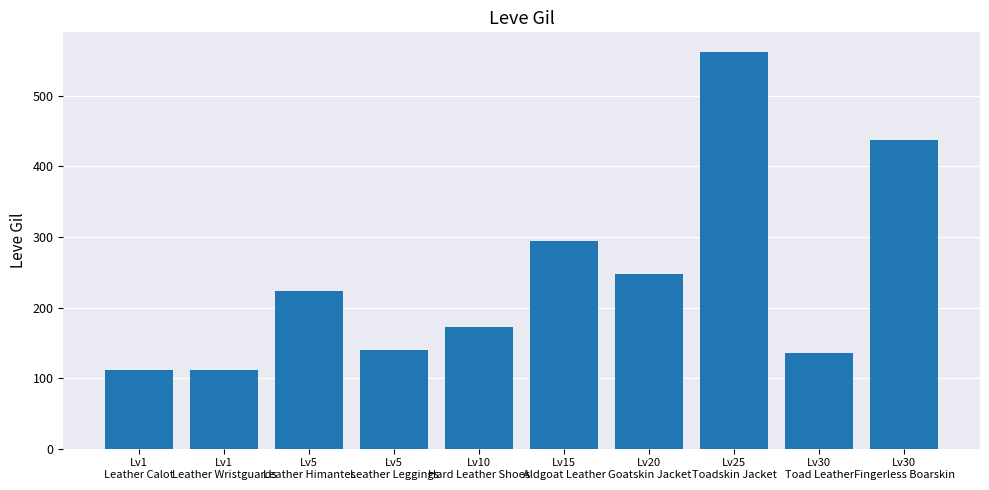

Approximately how many times larger is the value at Lv15
Aldgoat Leather compared to Lv30
Fingerless Boarskin?

0.7